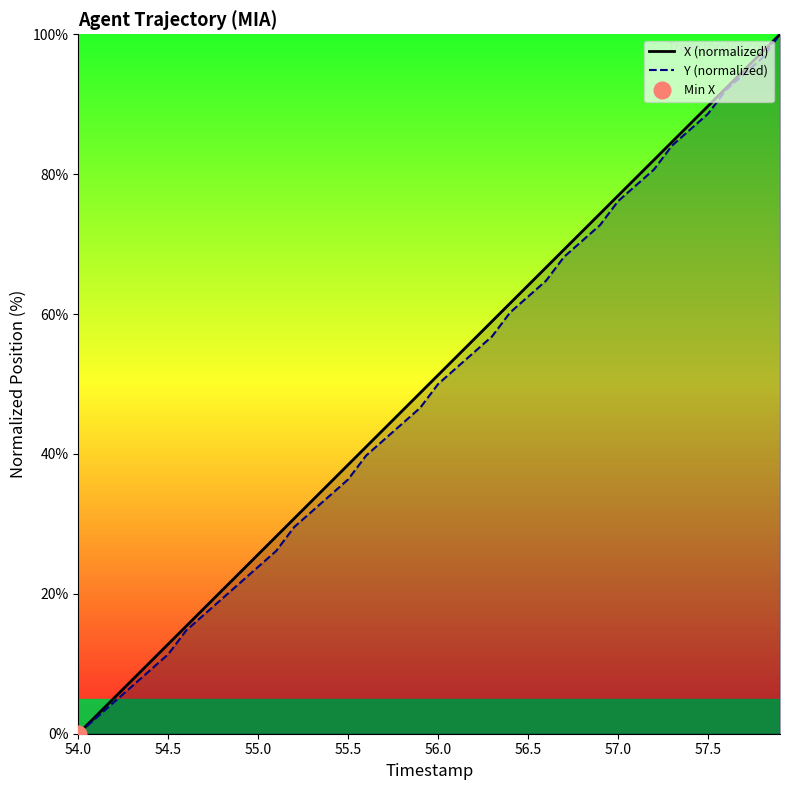

True or false: Y (normalized) has a value of 11.4 at 54.5.

True